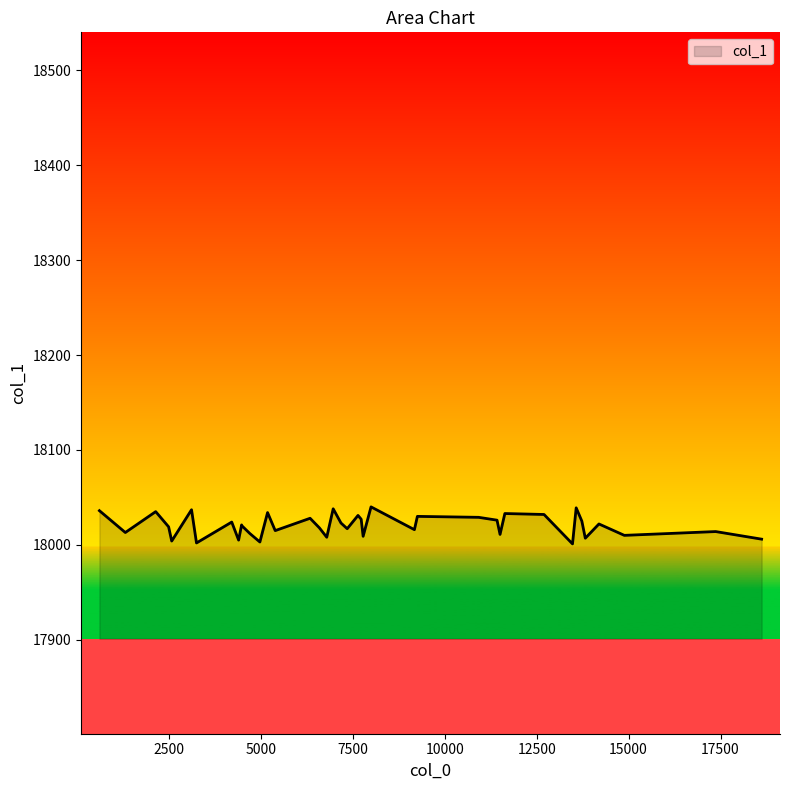

How many lines are shown in the chart?

1